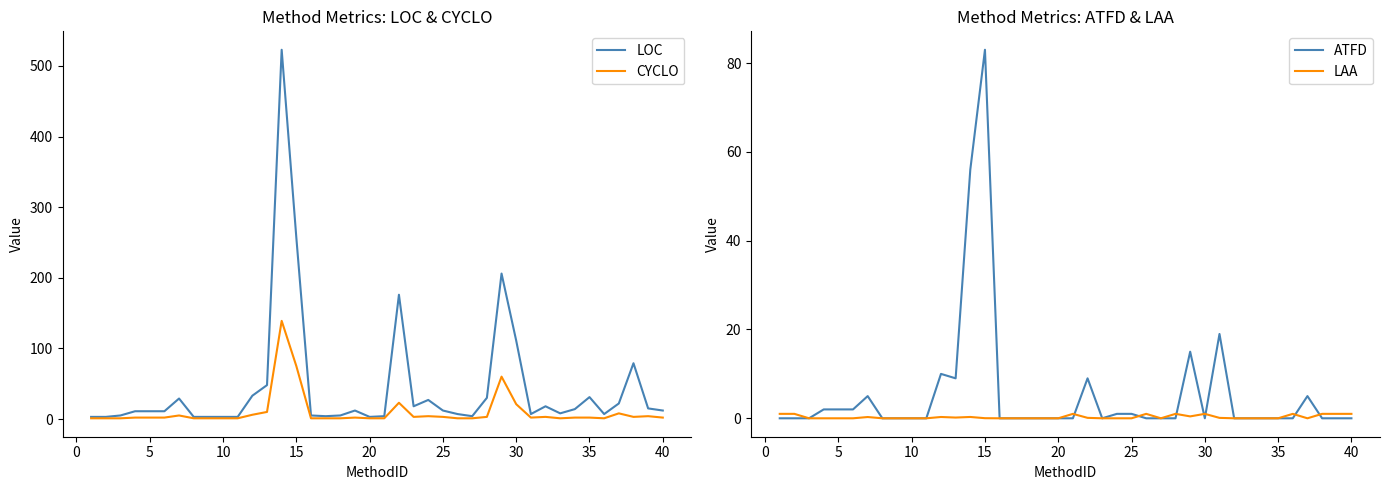

What are all the series names shown in the legend?

LOC, CYCLO, ATFD, LAA